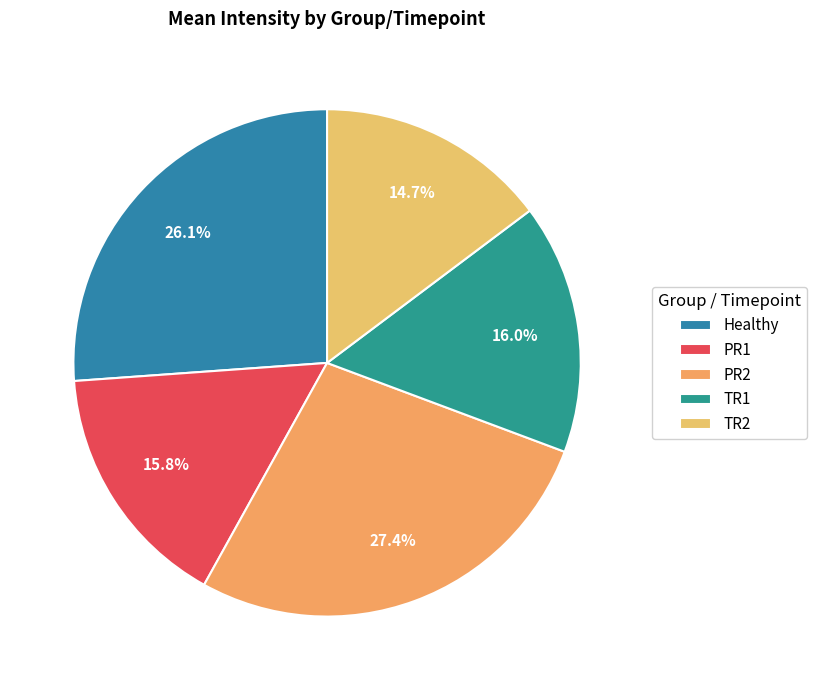

How many segments does this pie chart have?

5